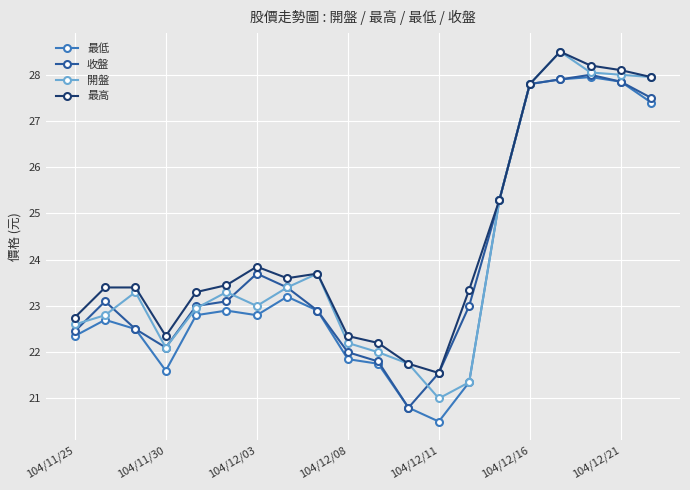

What is the value of the 最高 point at the 7th from the left?

23.9